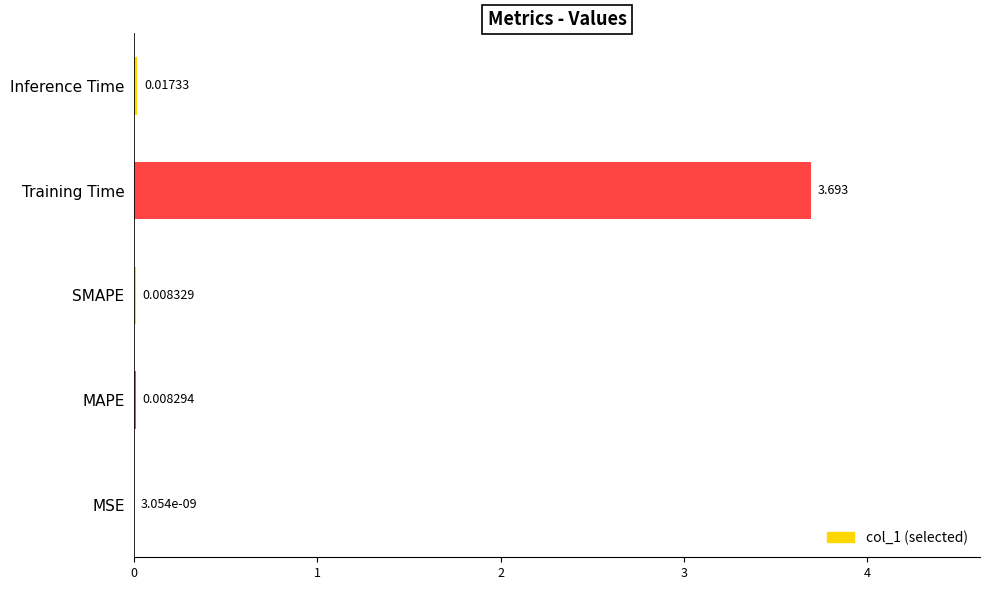

What is the sum of all values?

3.7